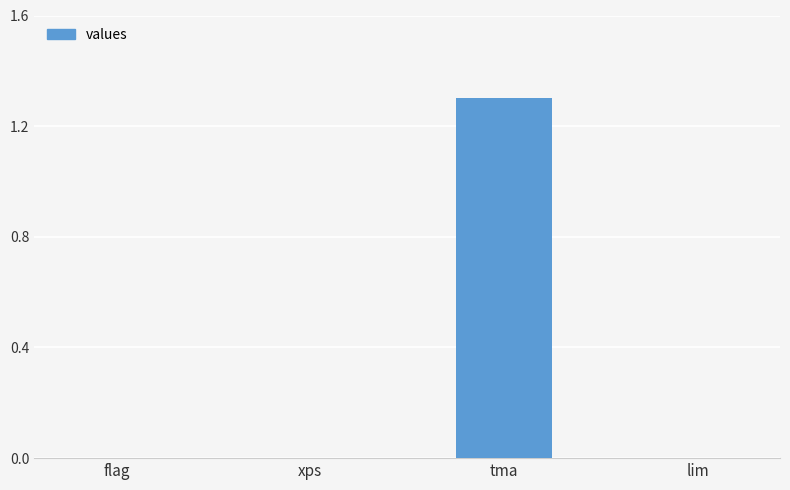

What is the change in value from tma to lim?

-1.3